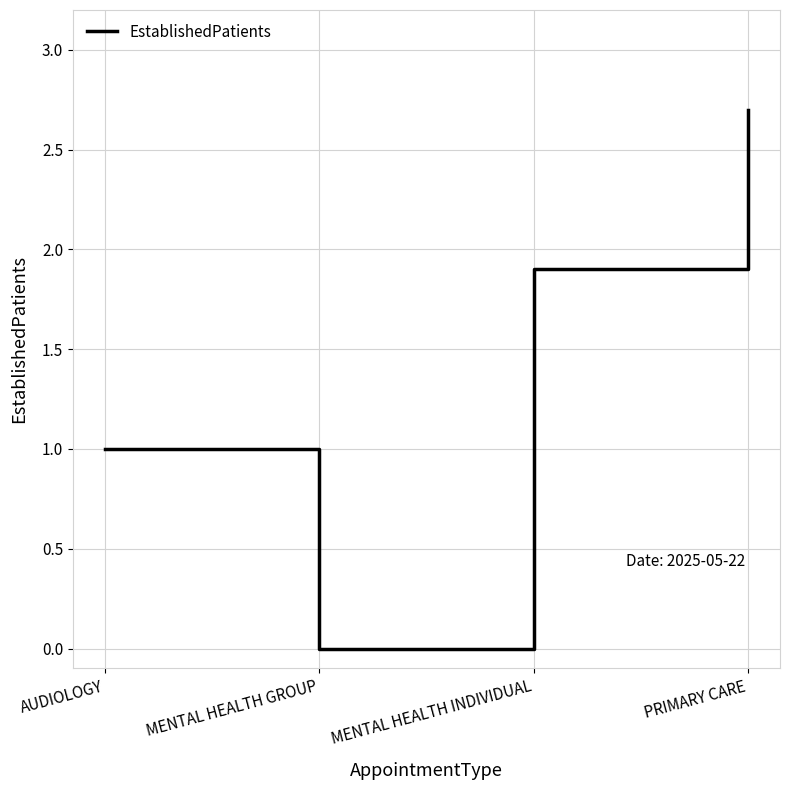

The chart shows a value of 1.5 at PRIMARY CARE. True or false?

False